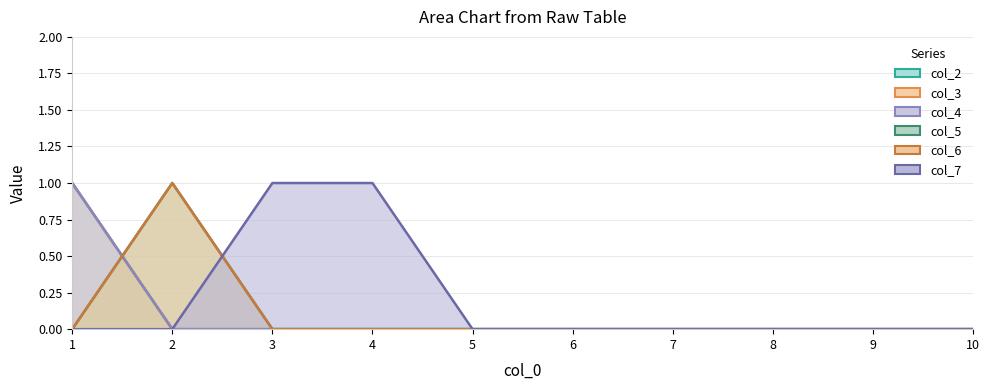

Where is col_3 nearest to the value 0?

2